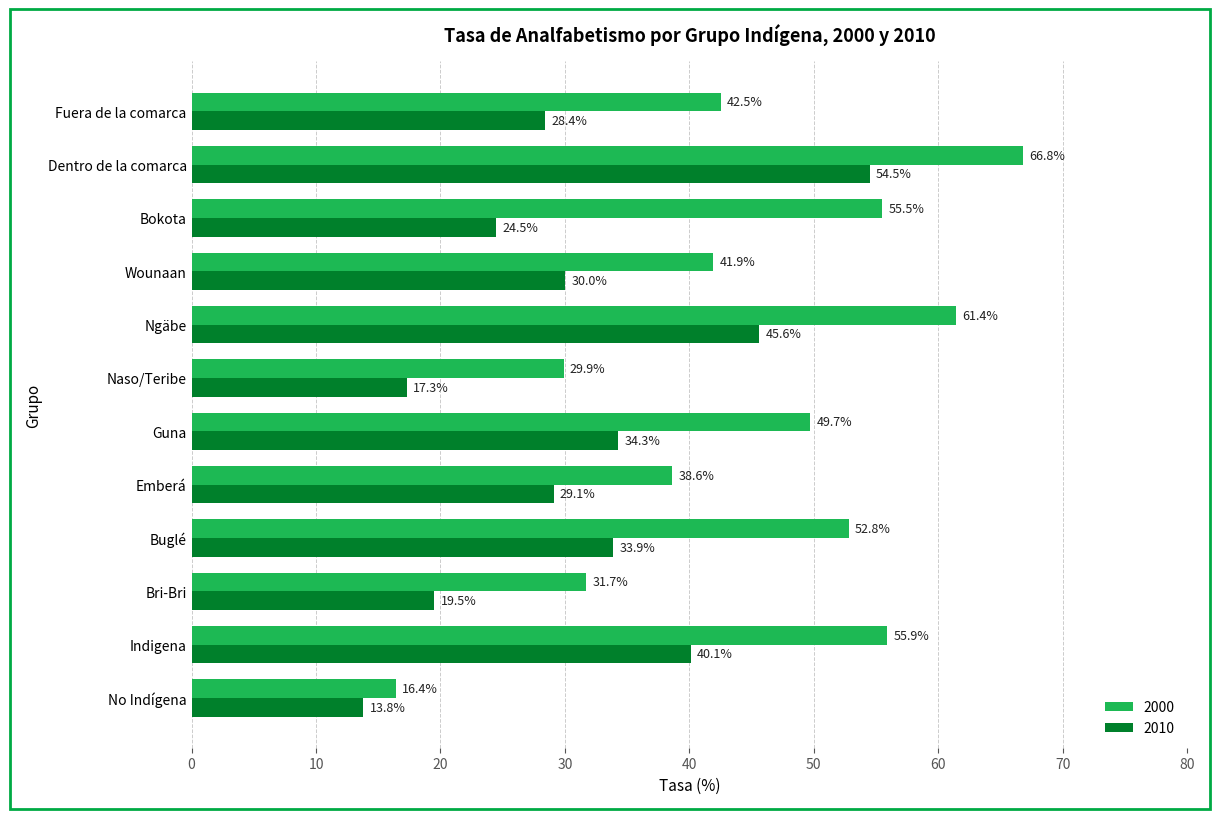

Is it true that 2010 equals 17.0 at Dentro de la comarca?

False